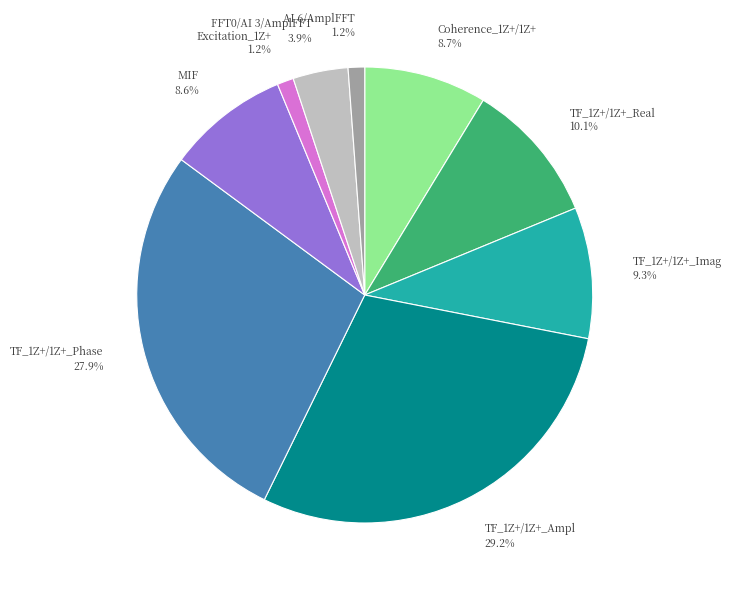

Which has a higher value, TF_1Z+/1Z+_Imag or TF_1Z+/1Z+_Real?

TF_1Z+/1Z+_Real